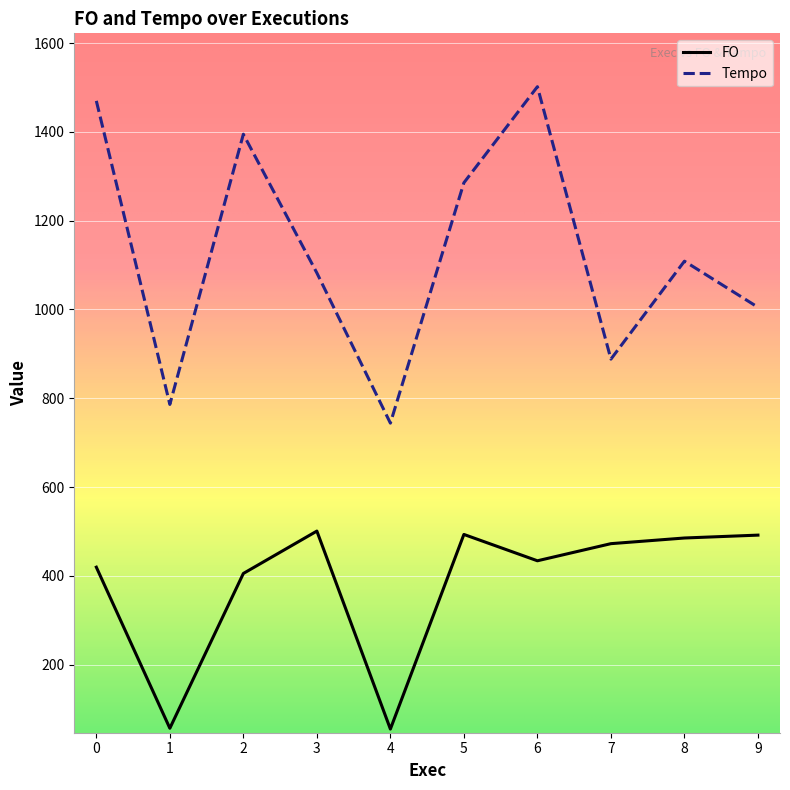

What is the total value across all series at 6?

1935.9